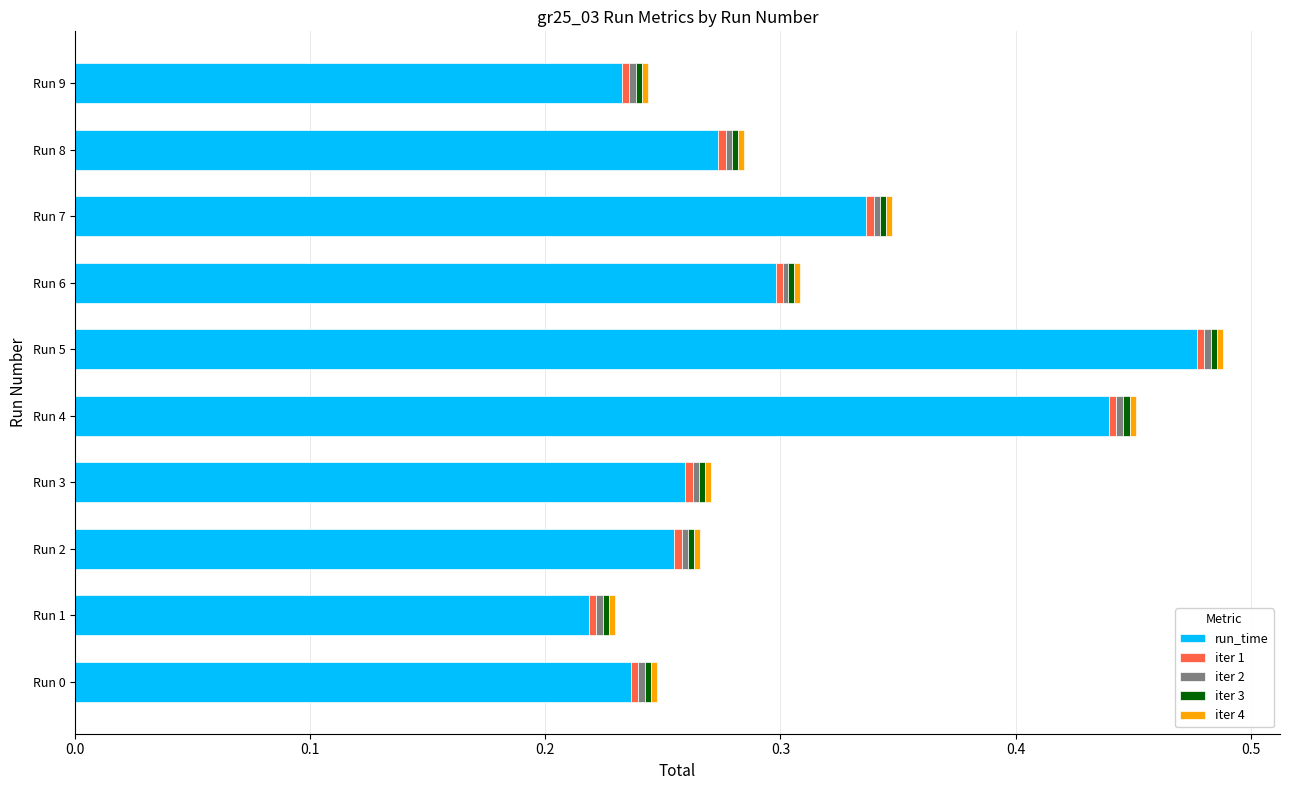

The value of run_time at Run 6 is 0.1. True or false?

False